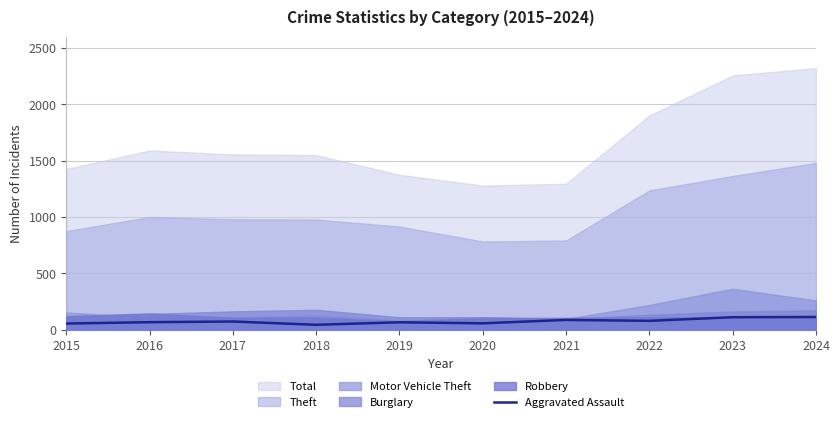

Read the value at 2021, to the nearest 10.

90